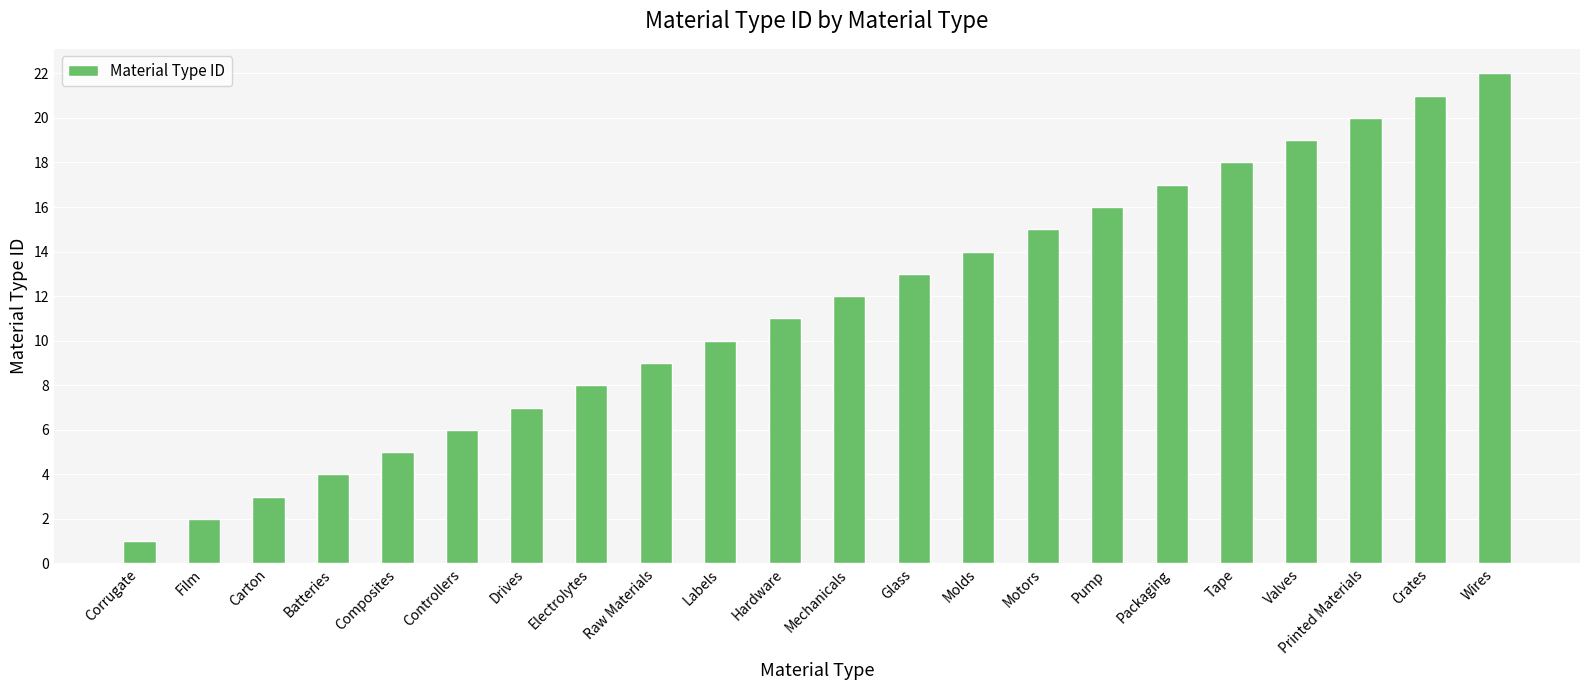

List the labels in order of value, smallest first.

Corrugate, Film, Carton, Batteries, Composites, Controllers, Drives, Electrolytes, Raw Materials, Labels, Hardware, Mechanicals, Glass, Molds, Motors, Pump, Packaging, Tape, Valves, Printed Materials, Crates, Wires